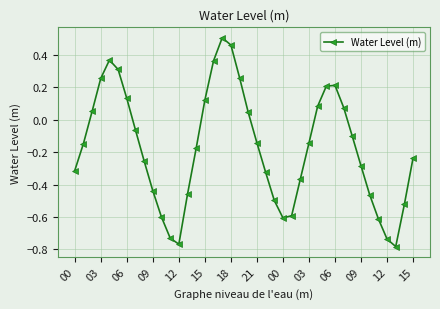

What is the difference between the maximum and second lowest values?

1.3